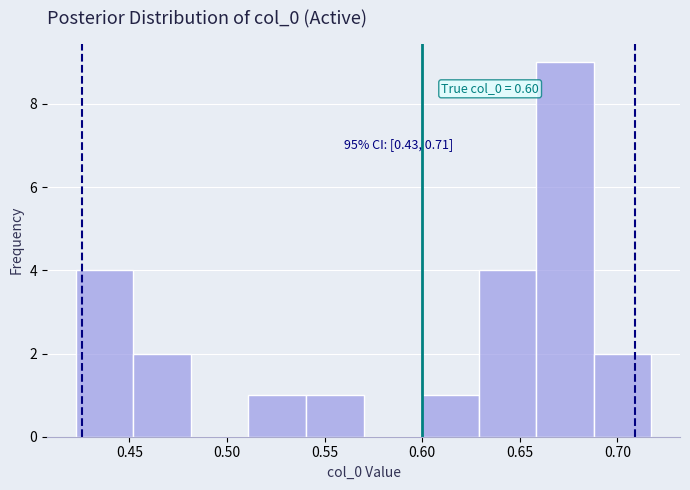

Which range on the x-axis has the tallest bar?

0.660 to 0.690